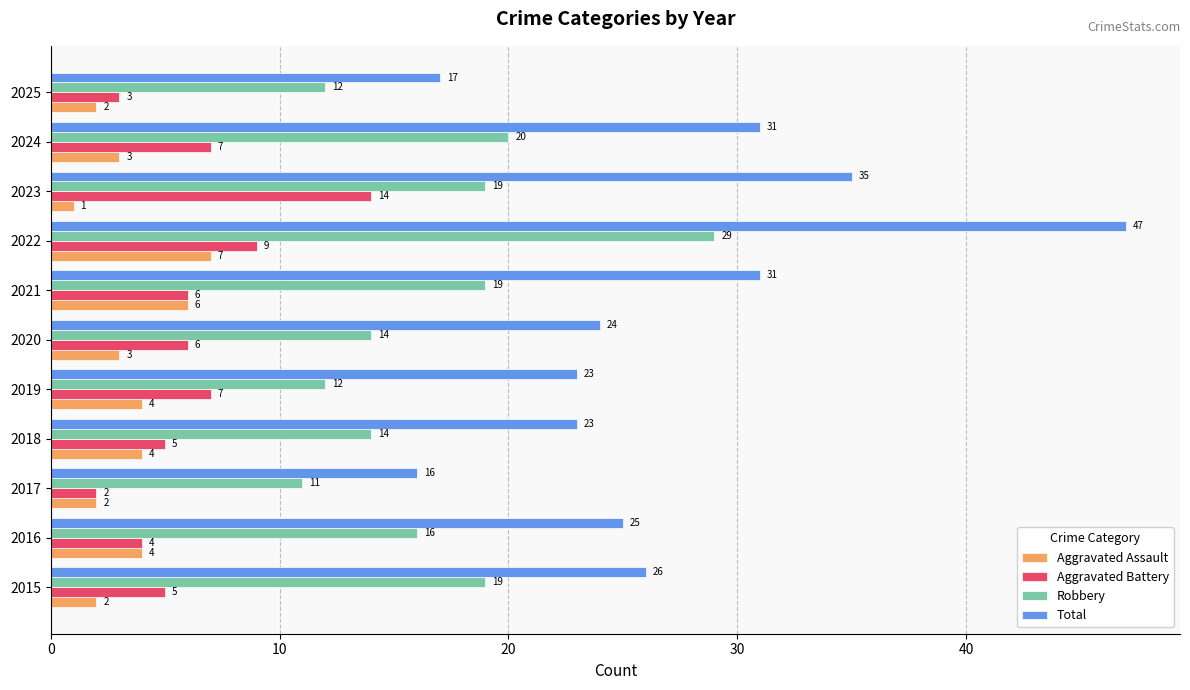

At which category is the sum across all series the highest?

2022